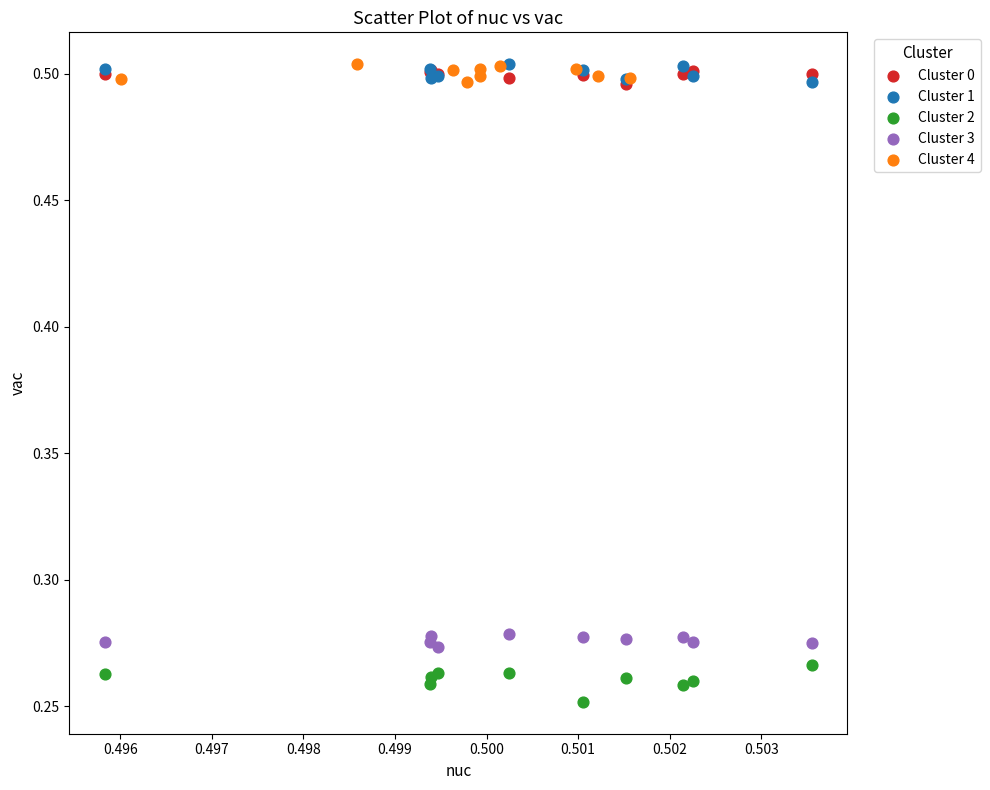

Which series has the largest Y range (max minus min)?

Cluster 2